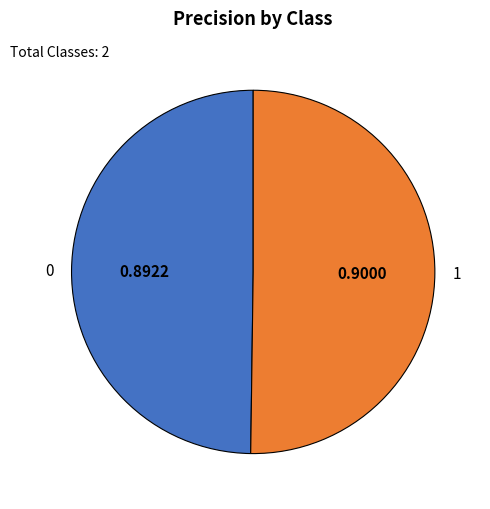

Count the number of slices in the pie.

2